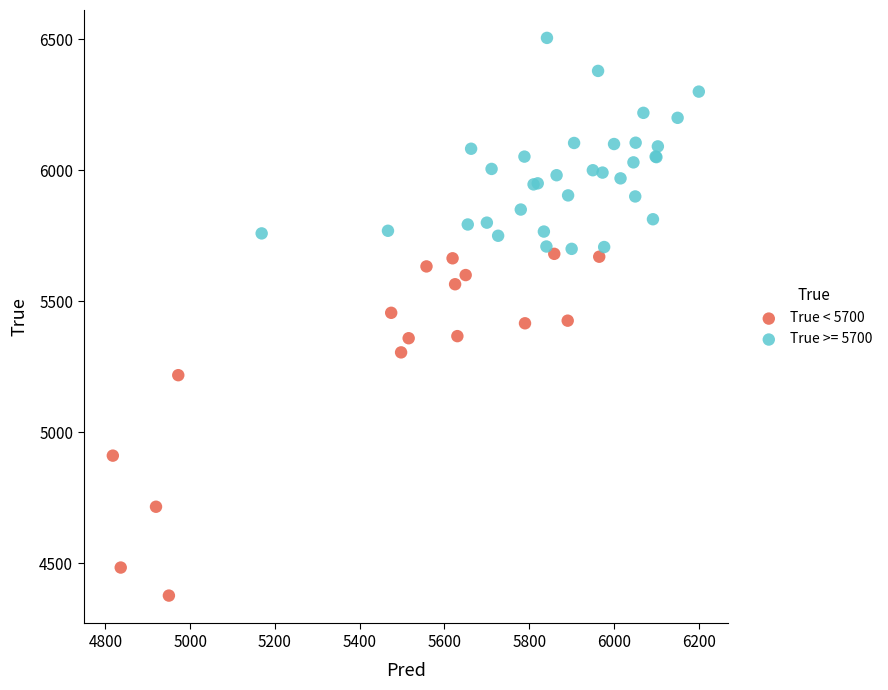

Which series contains the lowest Y value?

True < 5700